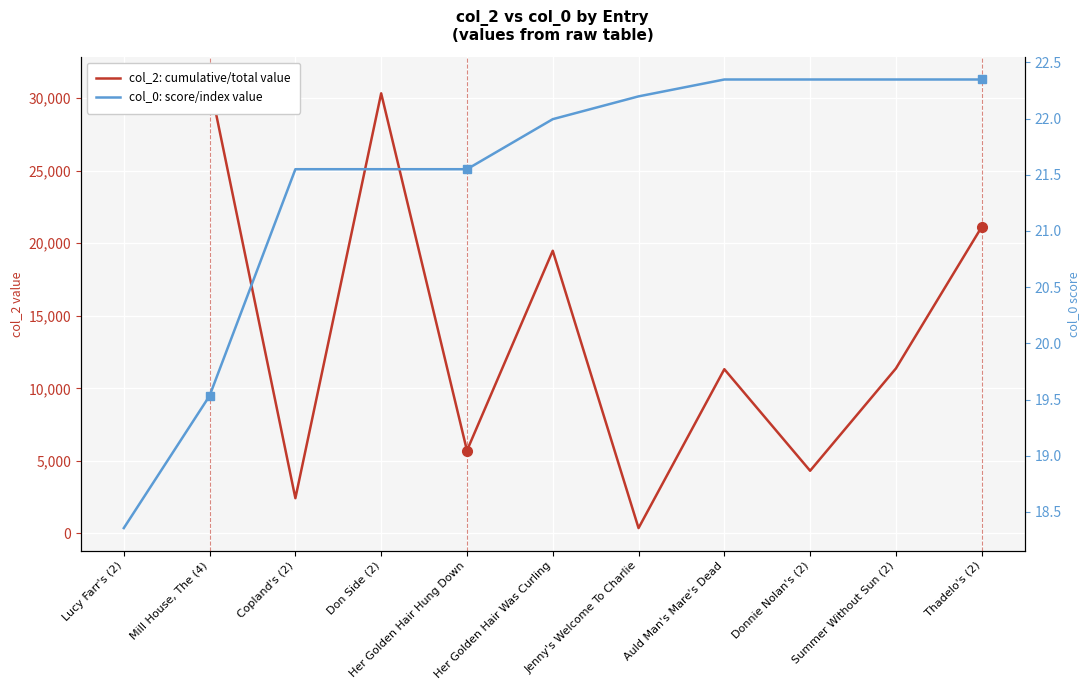

List the labels in order of col_2: cumulative/total value value, largest first.

Lucy Farr's (2), Mill House, The (4), Don Side (2), Thadelo's (2), Her Golden Hair Was Curling, Summer Without Sun (2), Auld Man's Mare's Dead, Her Golden Hair Hung Down, Donnie Nolan's (2), Copland's (2), Jenny's Welcome To Charlie